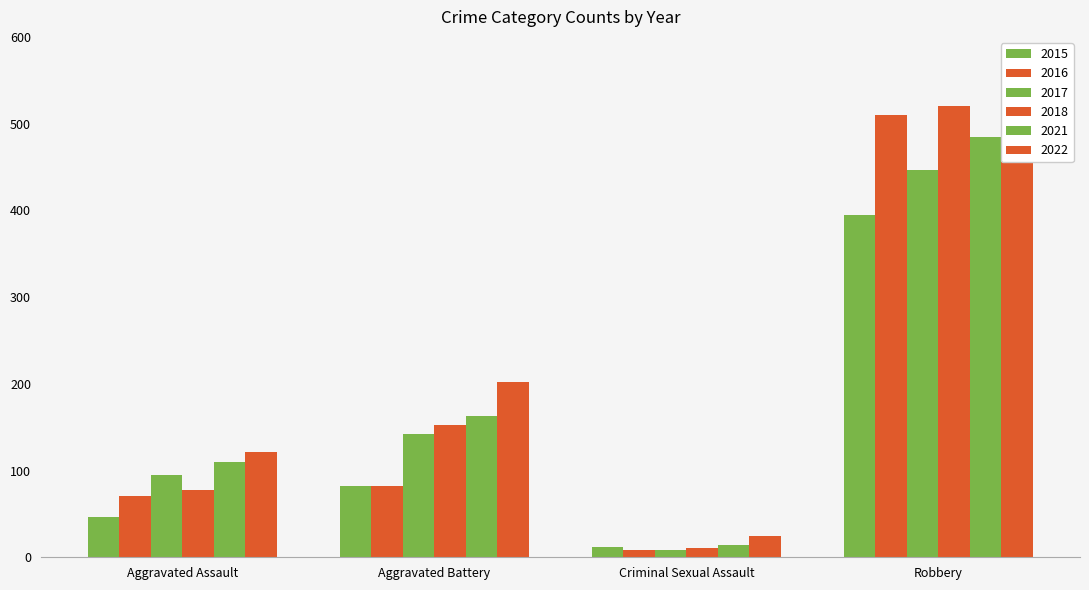

The value of 2022 at Aggravated Assault is 36. True or false?

False